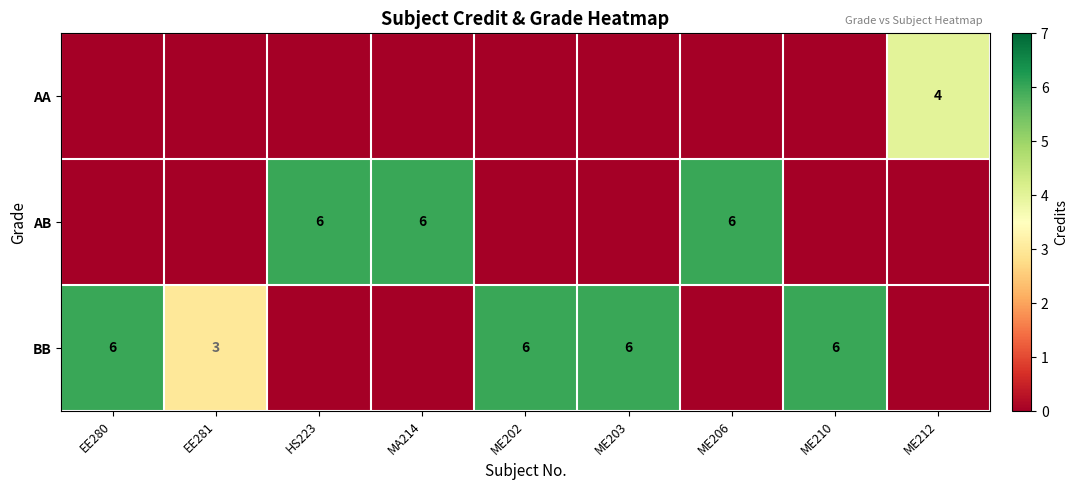

What is the sum of the BB values at ME210 and EE281?

9